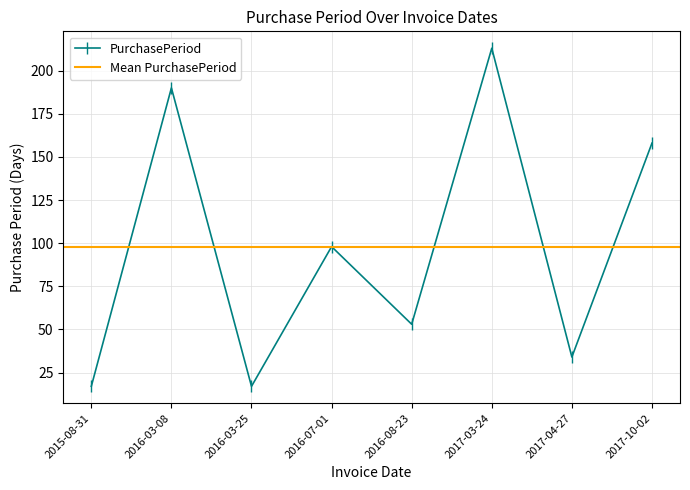

Between 2015-08-31 and 2016-03-08, which is larger?

2016-03-08